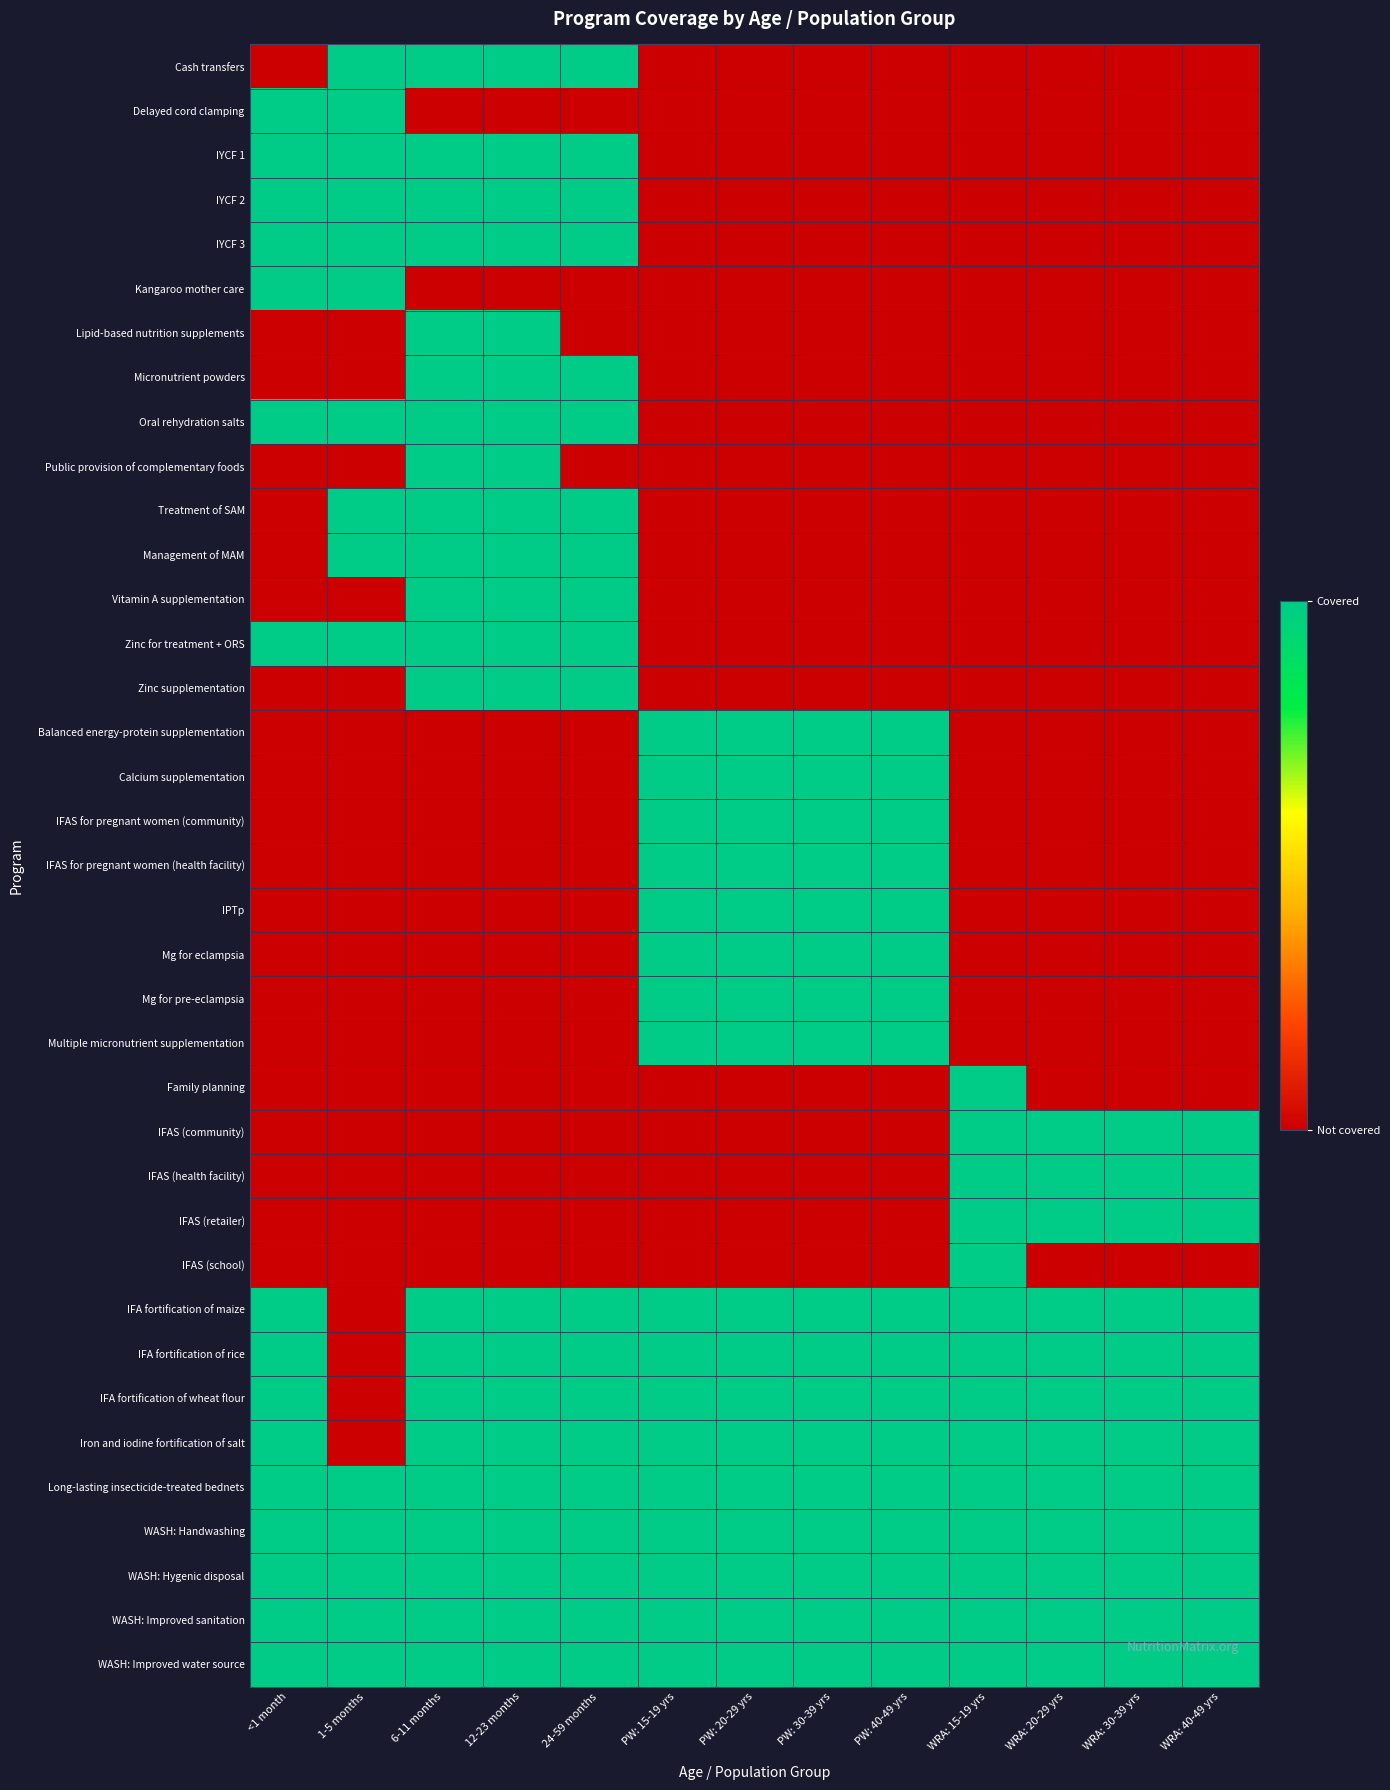

What is the difference between the highest and lowest values at PW: 30-39 yrs?

1